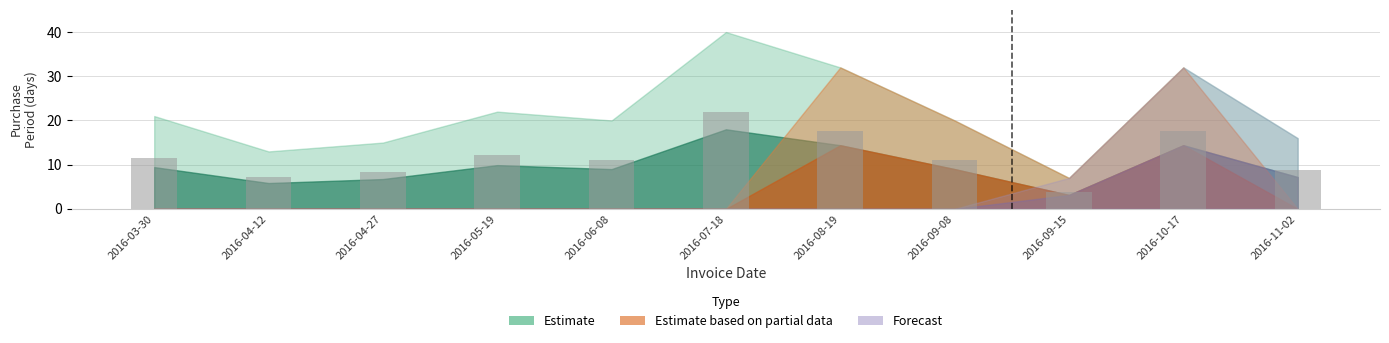

What is the maximum value shown in the chart?

22.0